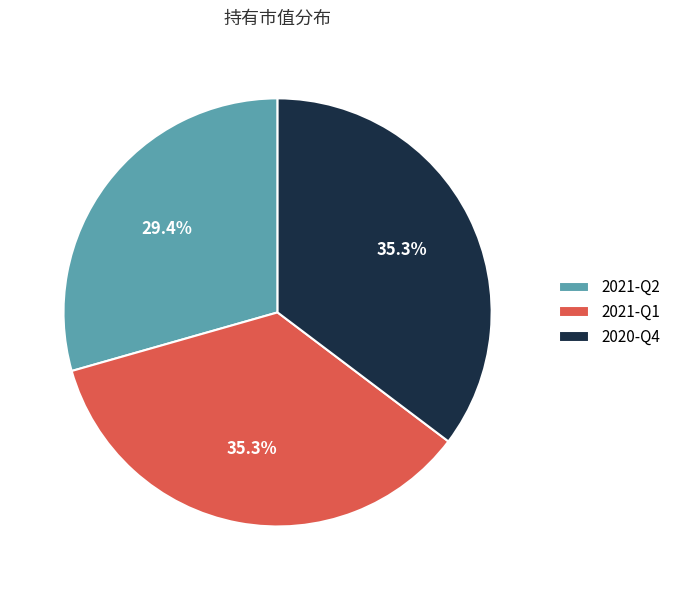

Does any single category account for the majority?

No